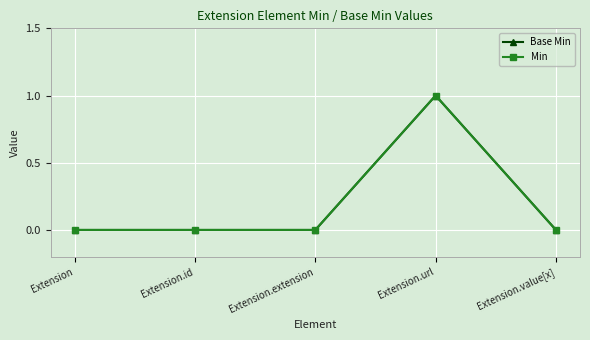

Is this an area chart (filled region under the line)?

No